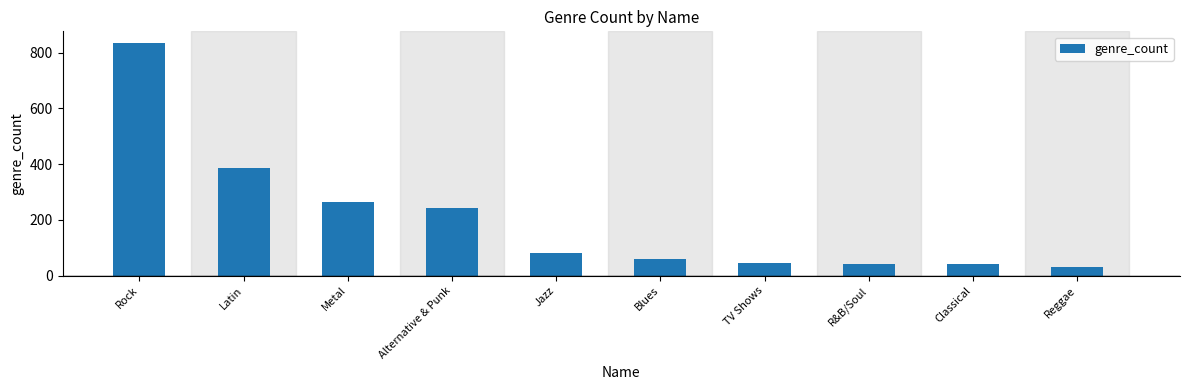

What is the change in value from Metal to TV Shows?

-217